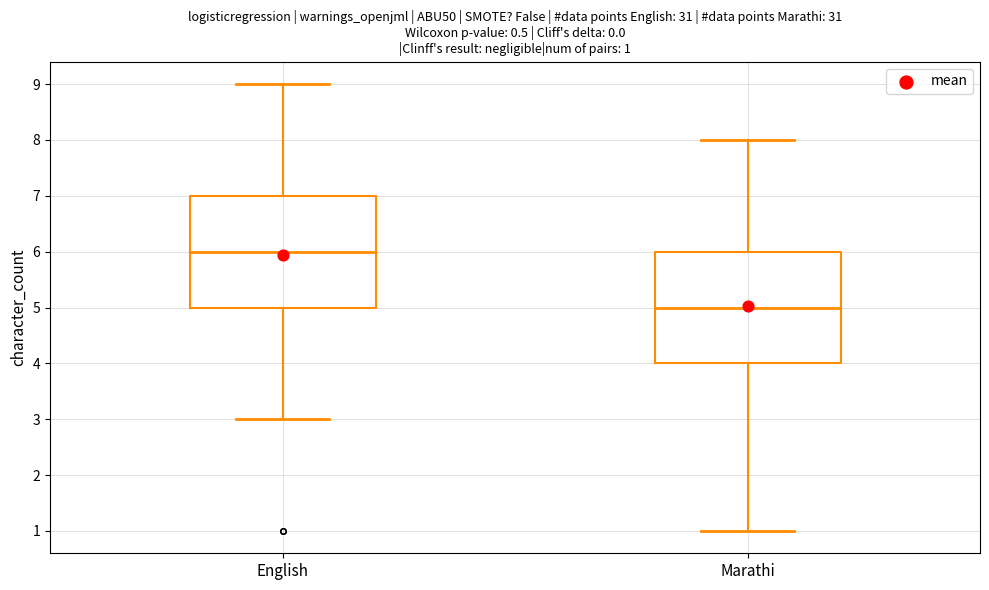

Which box has the highest median line?

English